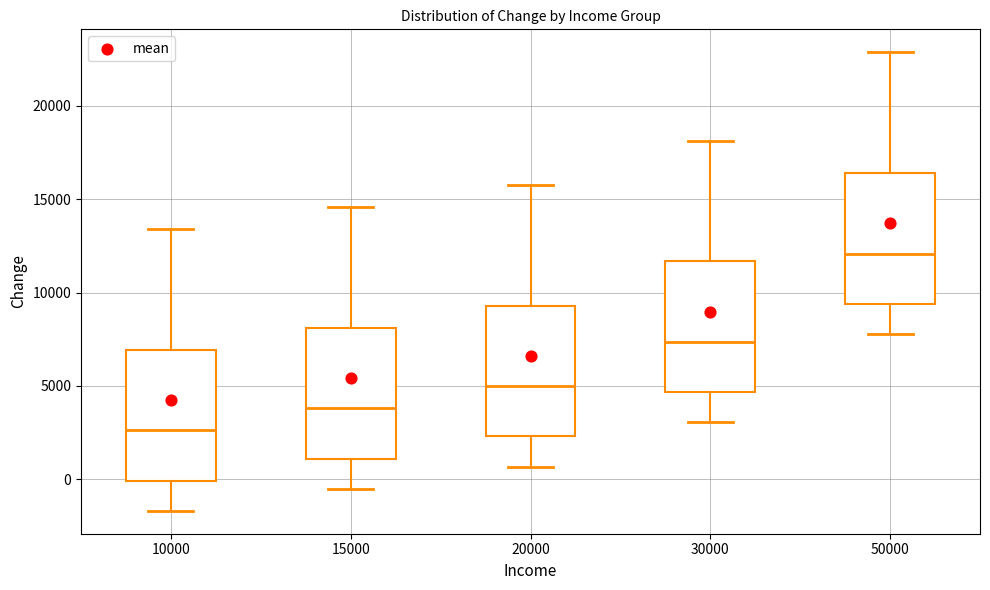

Reading left to right, read every box against the y-axis: the position of its median line, the range the box covers, and the ends of its whiskers. The values are not printed on the chart, so give them approximately, as read against the axis.

10000: median 2500, box 0 to 7000, whiskers -1500 to 13500
15000: median 4000, box 1000 to 8000, whiskers -500 to 14500
20000: median 5000, box 2500 to 9500, whiskers 500 to 16000
30000: median 7500, box 4500 to 11500, whiskers 3000 to 18000
50000: median 12000, box 9500 to 16500, whiskers 8000 to 23000